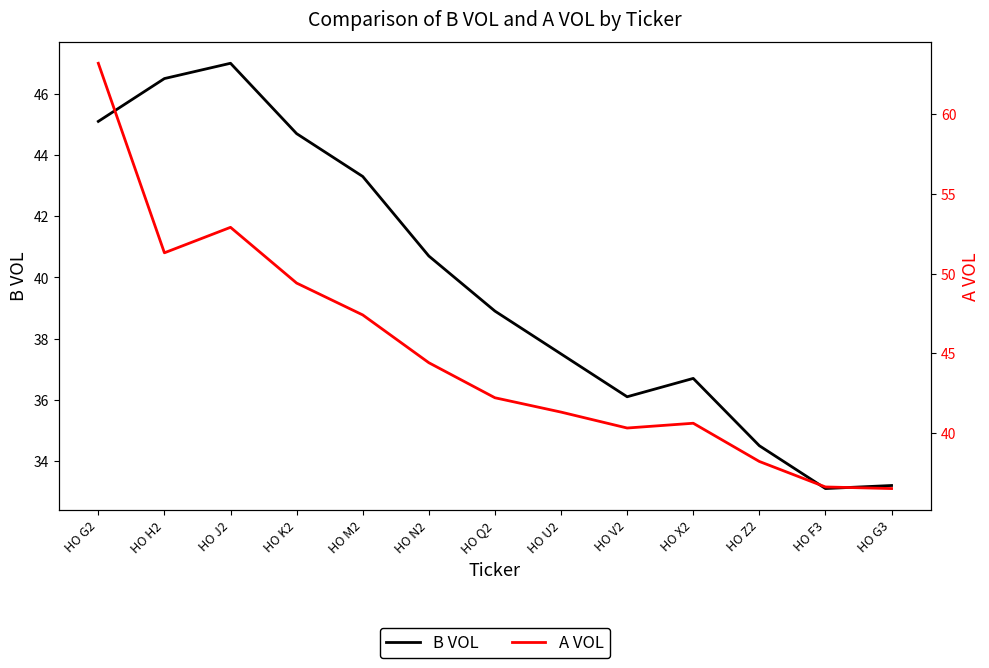

True or false: B VOL and A VOL cross at least once.

False